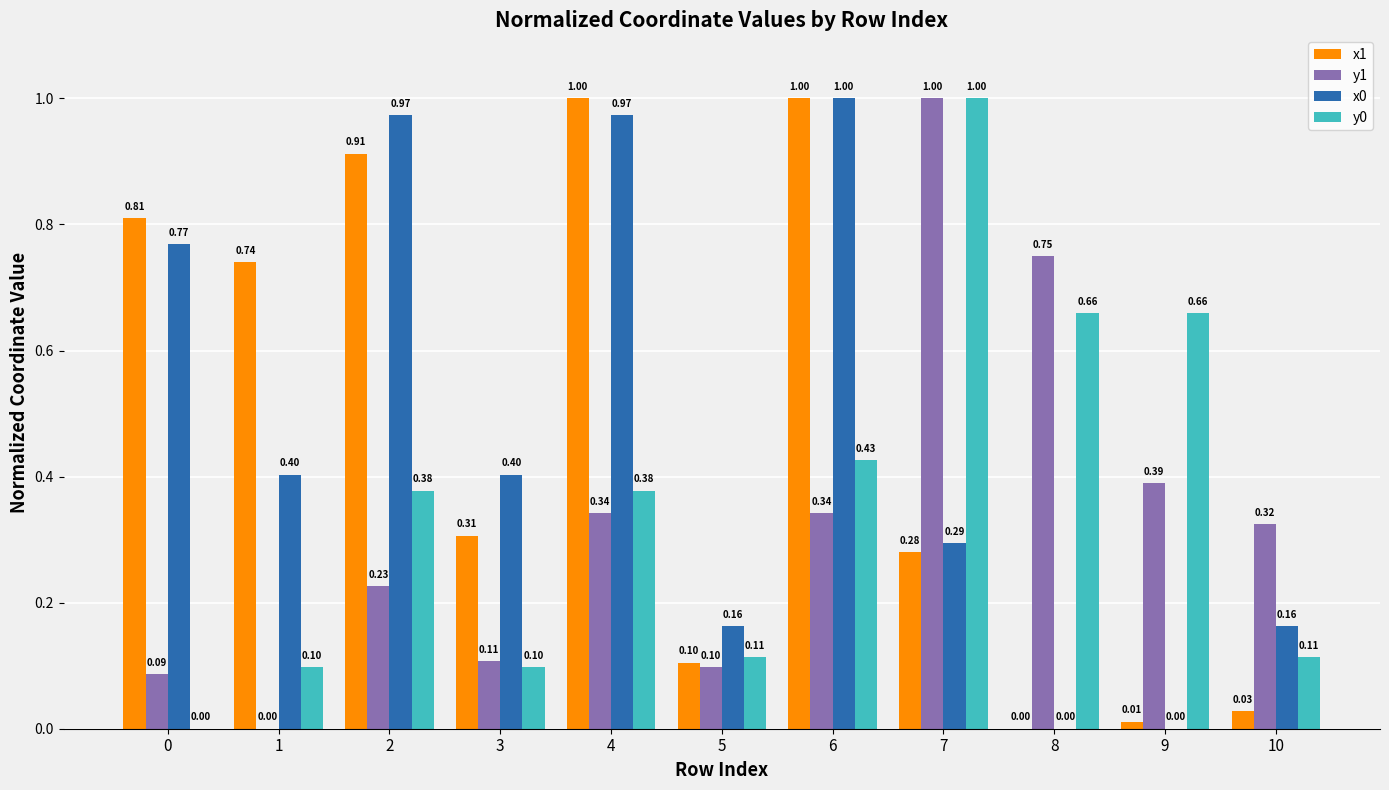

Which series has the largest total across all categories?

x1